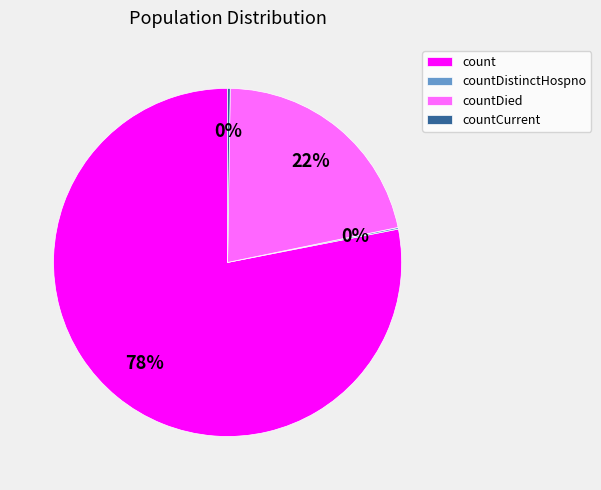

To the nearest percent, what portion does count represent?

78%